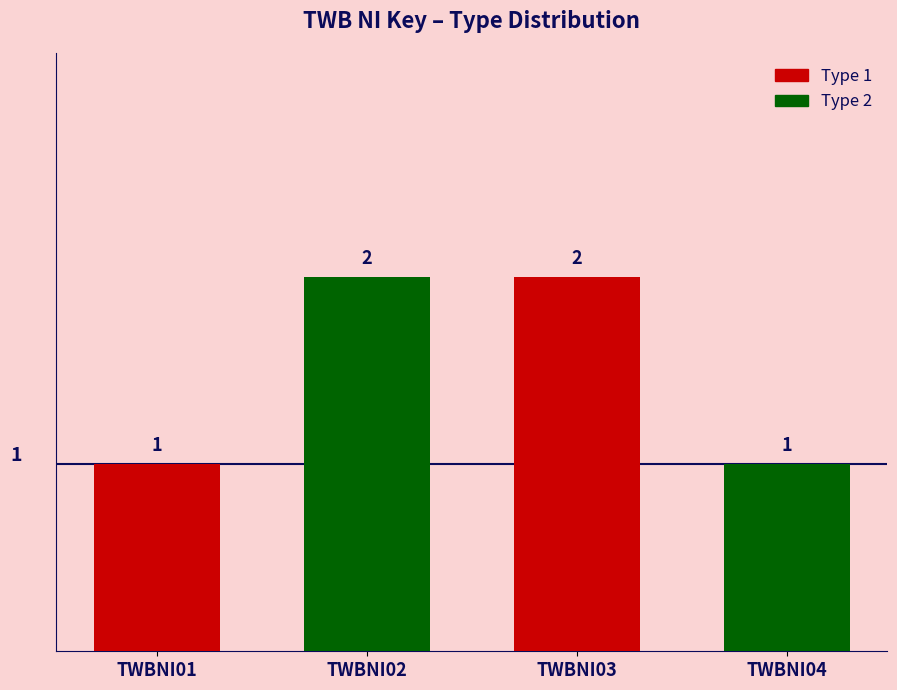

What is the change in value from TWBNI01 to TWBNI02?

+1